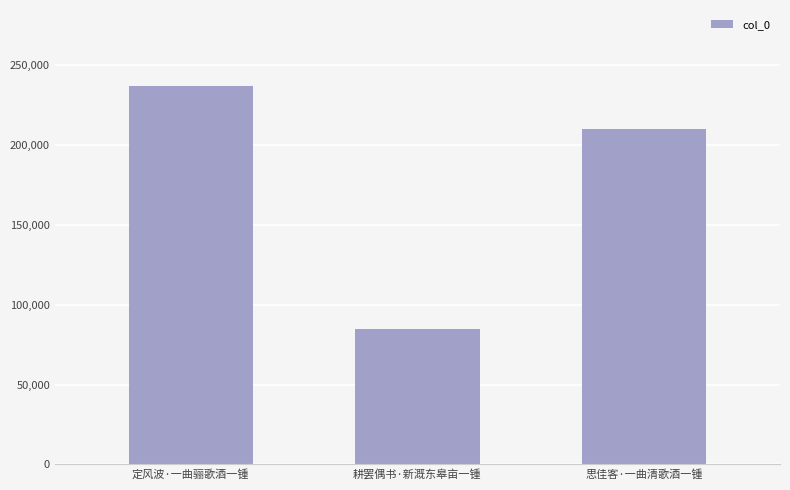

The value at 定风波·一曲骊歌酒一锺 is 88766. True or false?

False